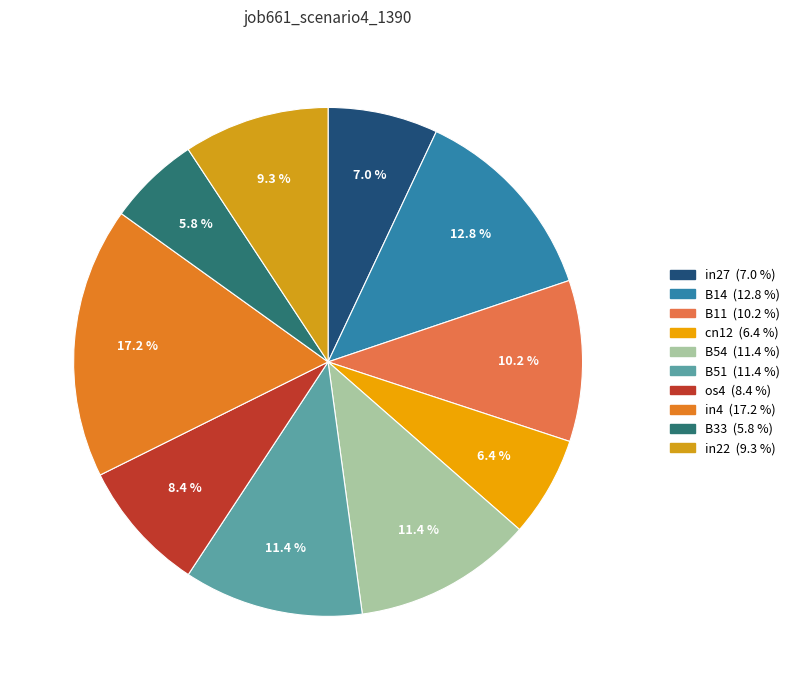

Which slice is the smallest?

B33